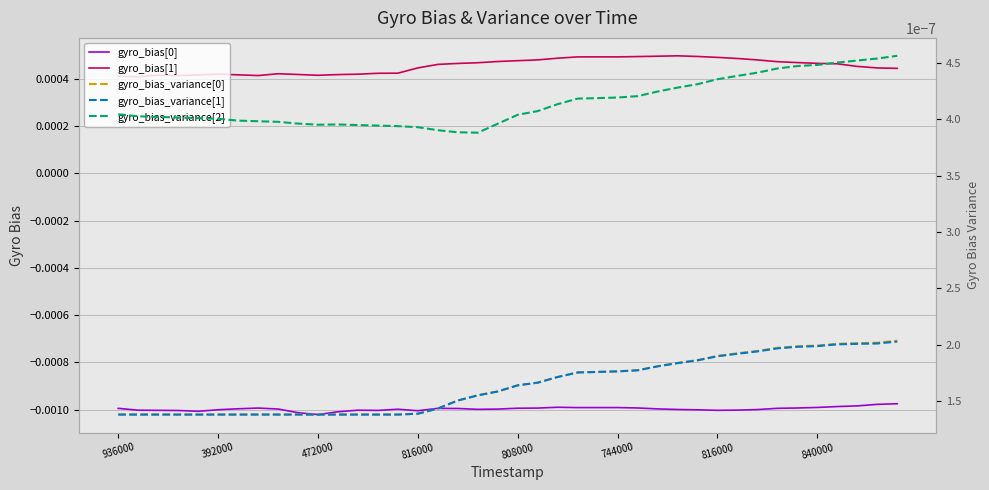

Is it true that gyro_bias[1] equals 0.0 at 808000?

False